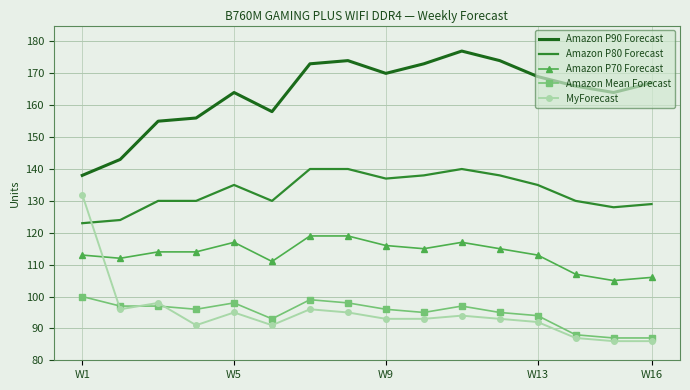

Rank the series by their maximum value, from lowest to highest.

Amazon Mean Forecast, Amazon P70 Forecast, MyForecast, Amazon P80 Forecast, Amazon P90 Forecast